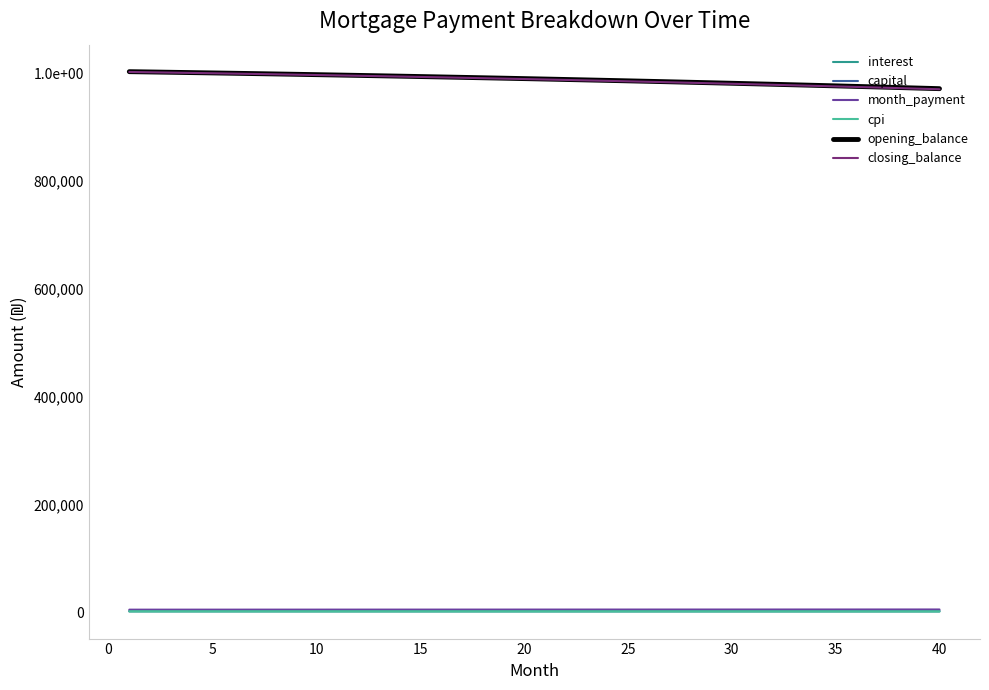

Which series has the widest spread of values?

closing_balance